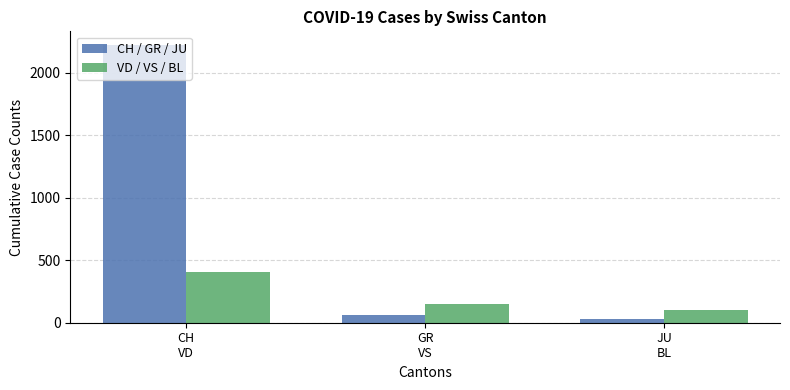

Which series has the widest spread of values?

CH / GR / JU